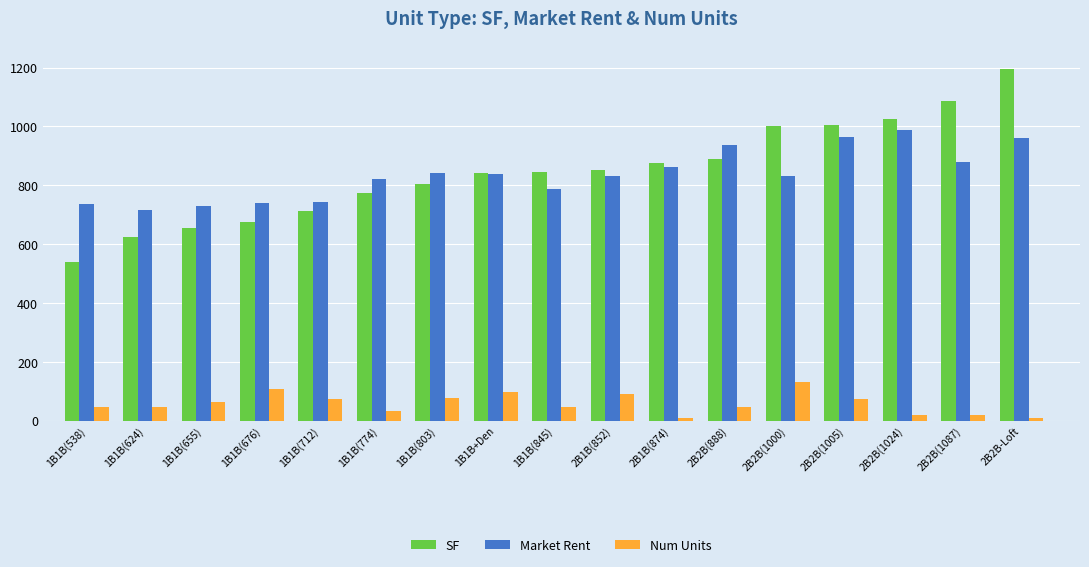

What is the difference between the highest and lowest values at 1B1B(774)?

788.9